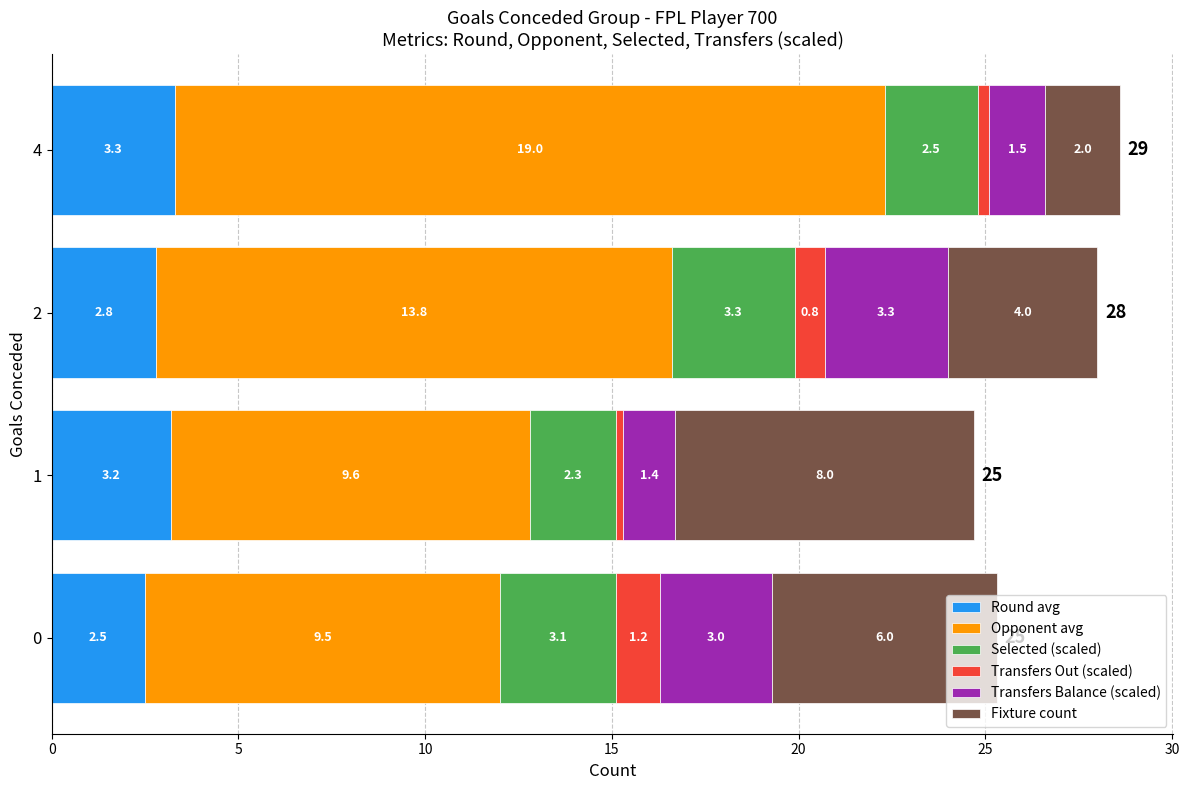

What is the difference between the second highest and minimum values in the Round avg series?

0.7